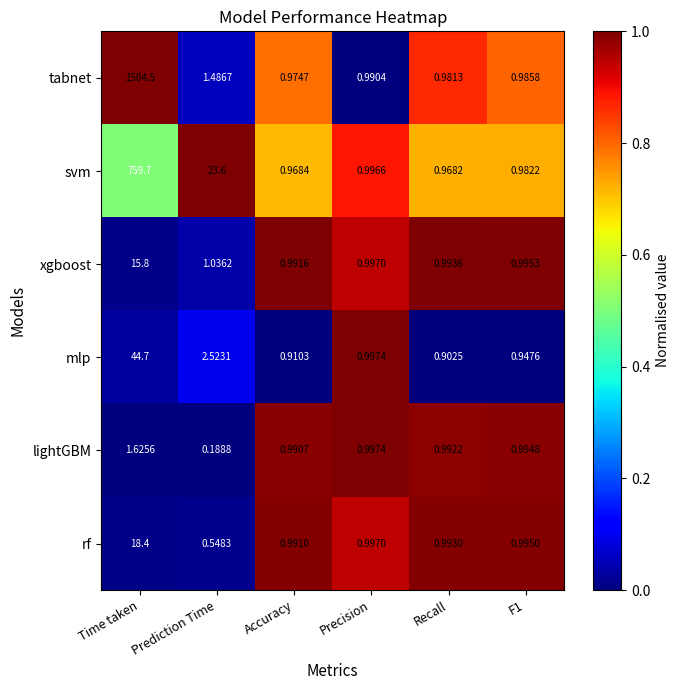

Where is svm nearest to the value 380?

Prediction Time